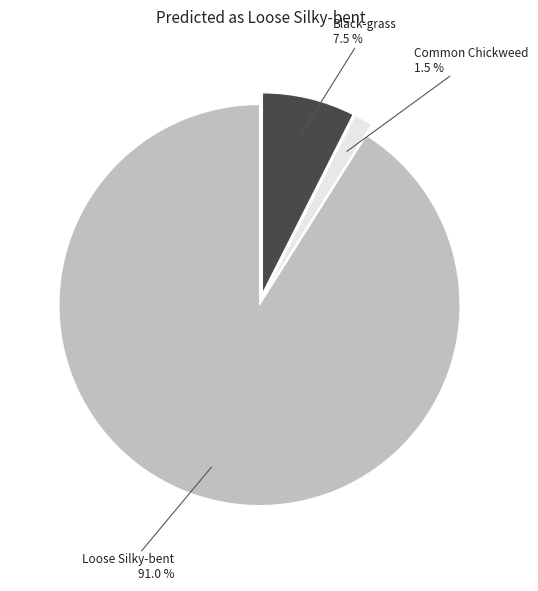

Approximately how many times larger is the value at Black-grass compared to Common Chickweed?

5.0